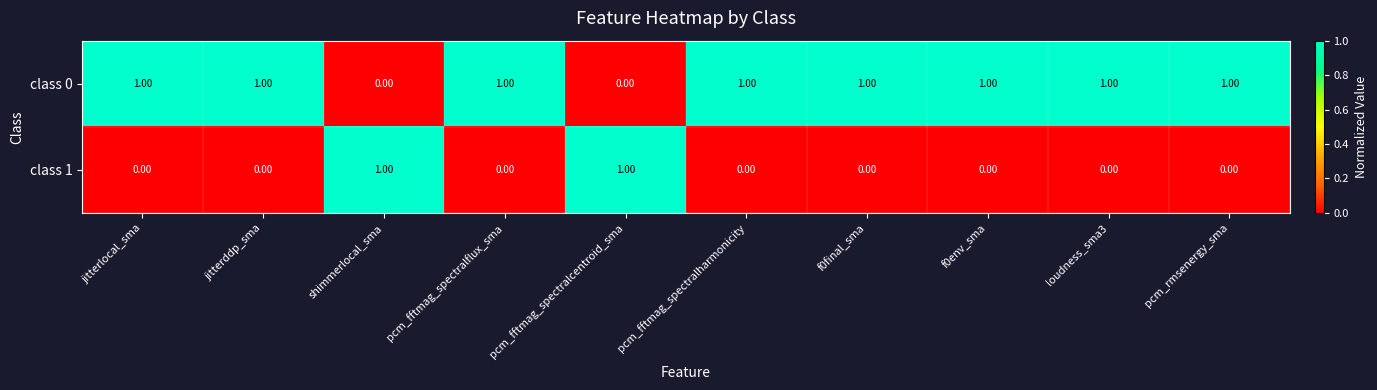

At how many categories does at least one series exceed 0?

10